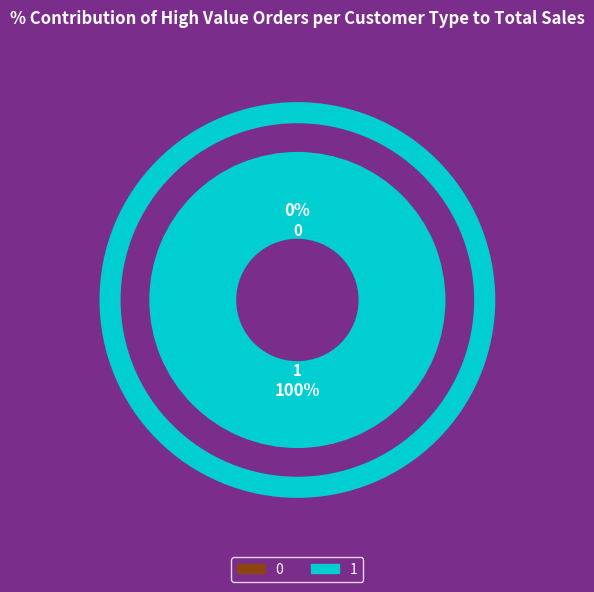

Count the number of slices in the pie.

2